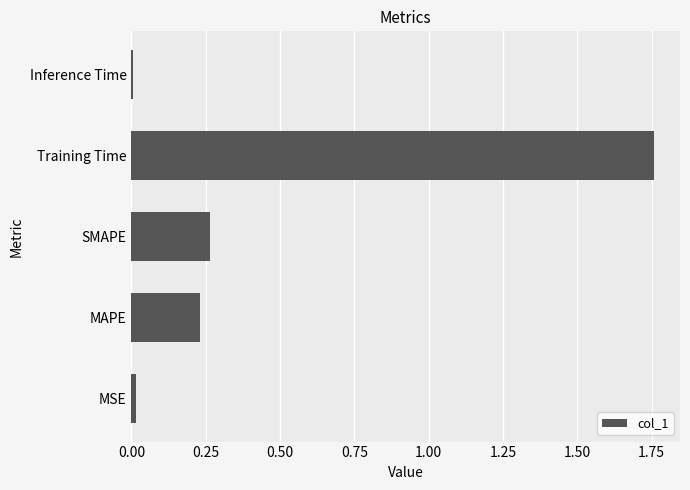

Count the number of data series in this chart.

1